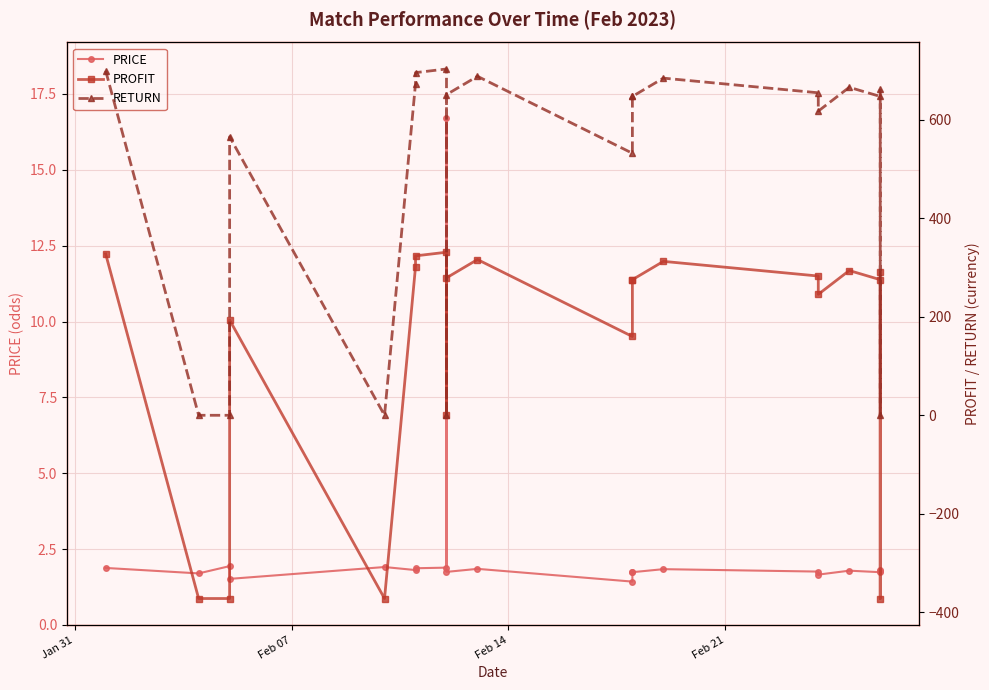

The value of PROFIT at 19 is -251.5. True or false?

False